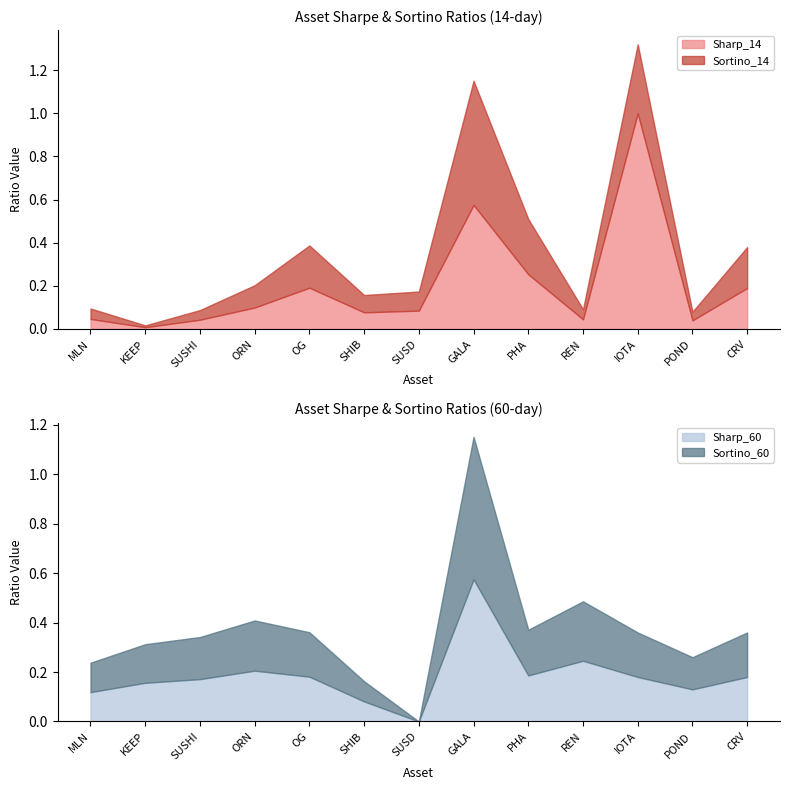

What is the maximum value for Sharp_14?

1.0